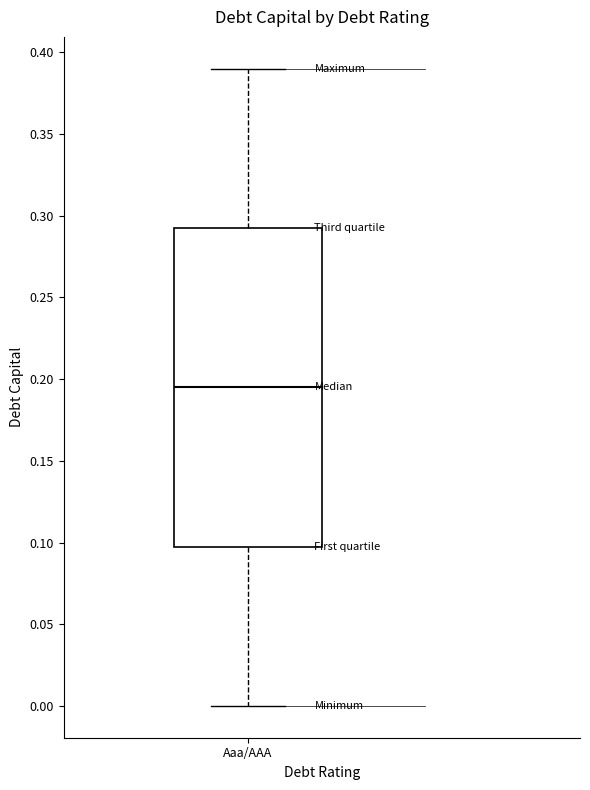

Transcribe this box plot: give where the median line is, the range the box spans, and where the two whiskers end, as read against the y-axis. The values are not printed on the chart, so give them approximately, as read against the axis.

median 0.195, box 0.100 to 0.295, whiskers 0.000 to 0.390